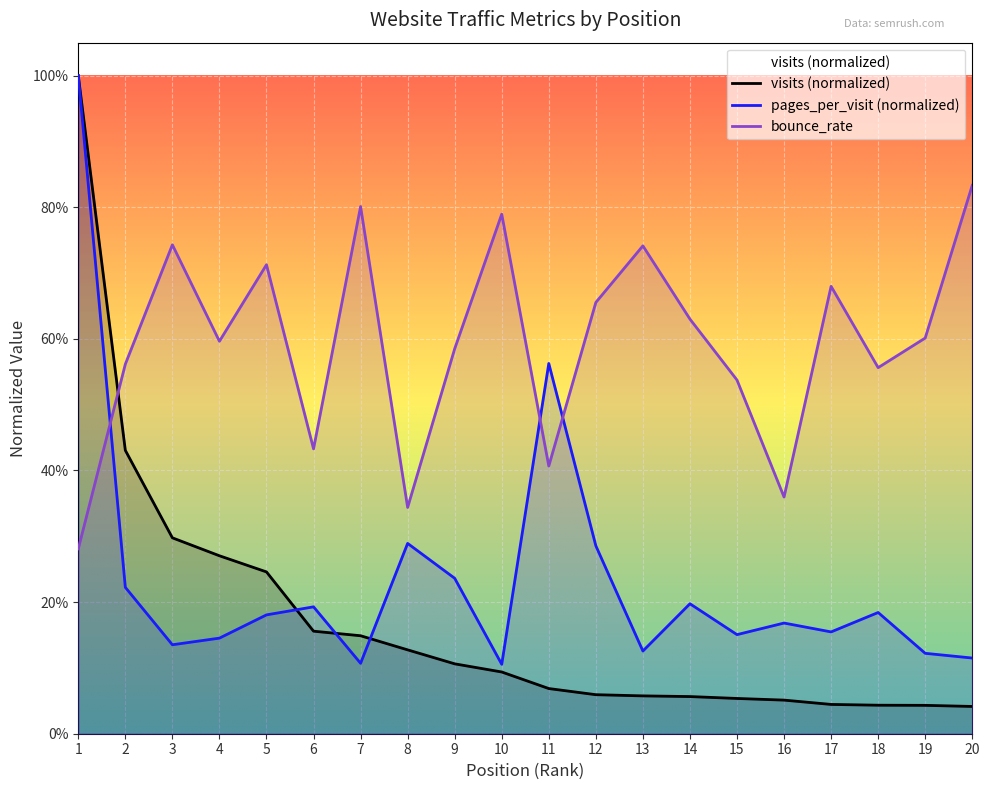

Where is the first local maximum for pages_per_visit?

6